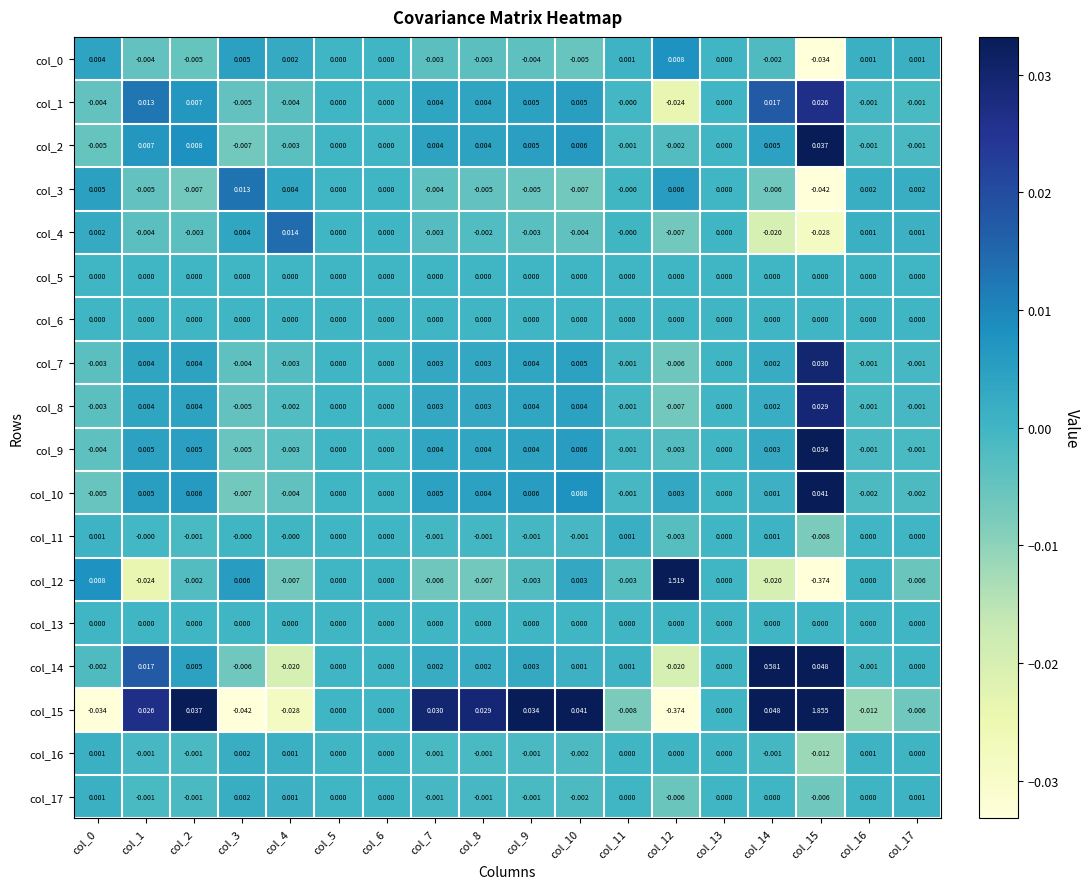

Count the number of data series in this chart.

18